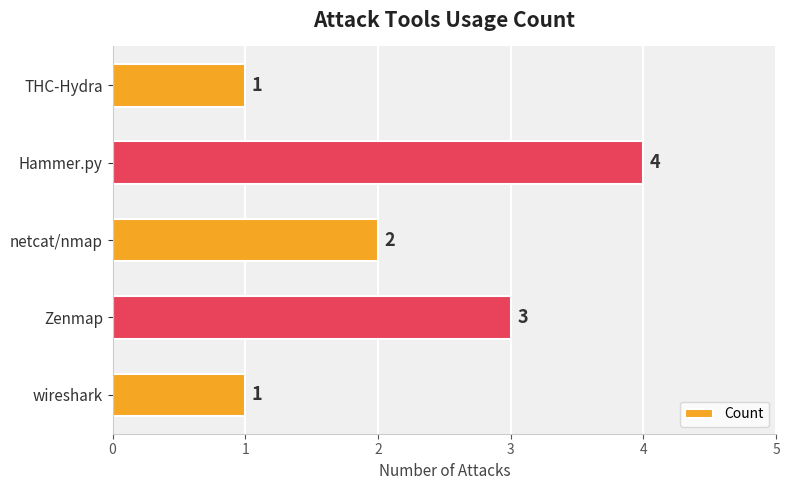

What is the maximum value shown in the chart?

4